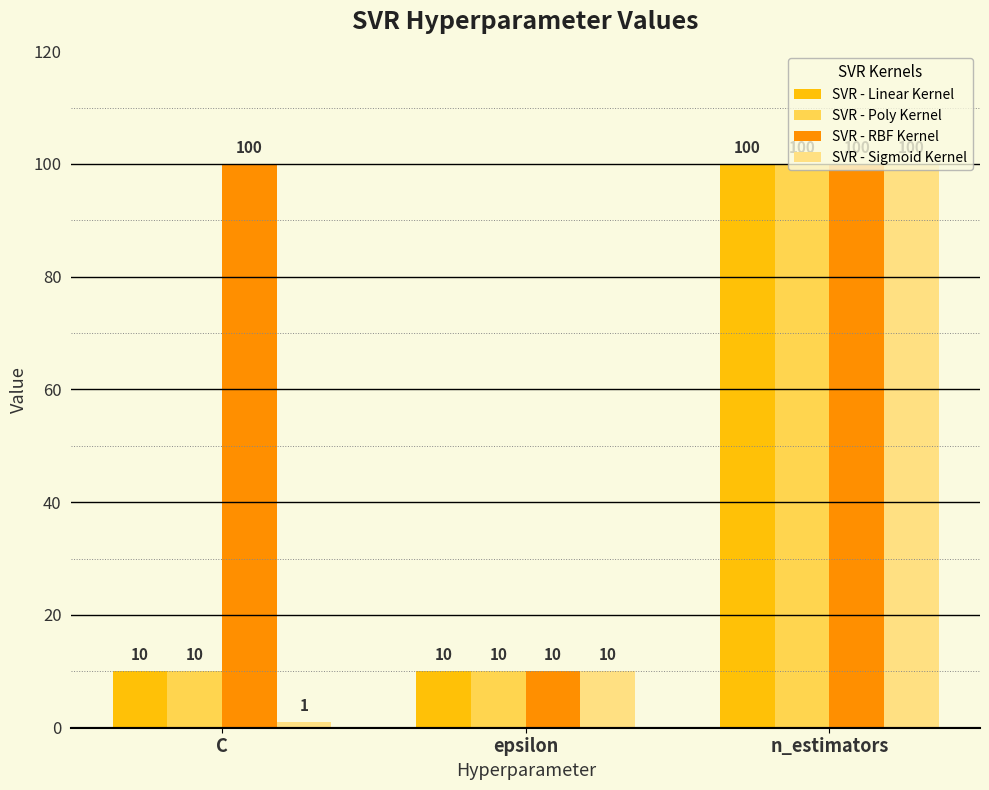

Which series has the widest spread of values?

SVR - Sigmoid Kernel